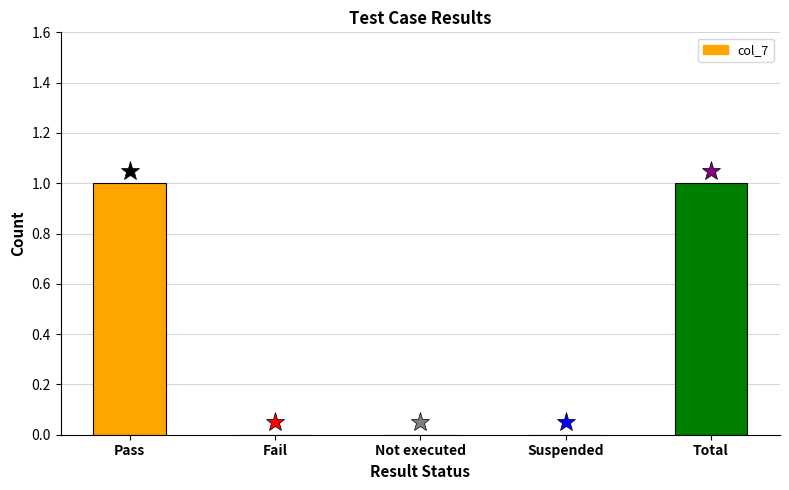

The value at Suspended is 0. True or false?

True